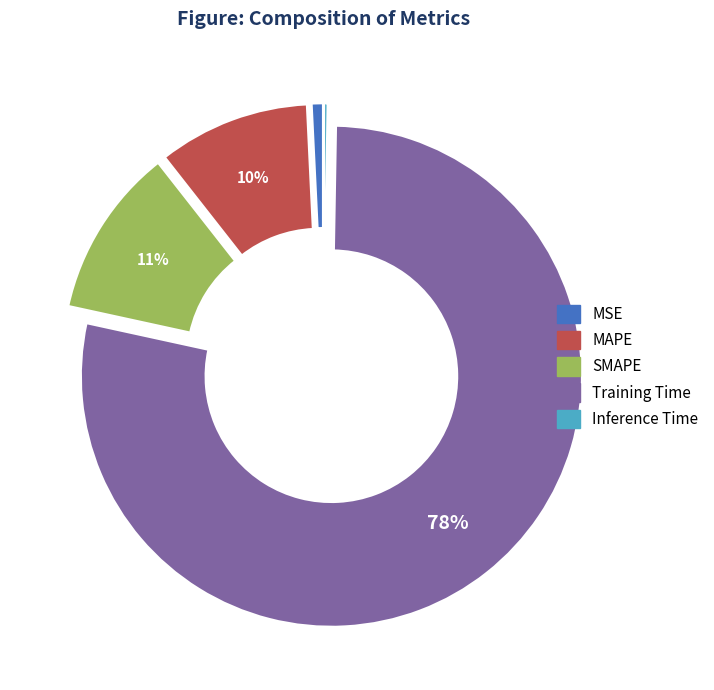

To the nearest percent, what percentage of the pie is Training Time?

78%